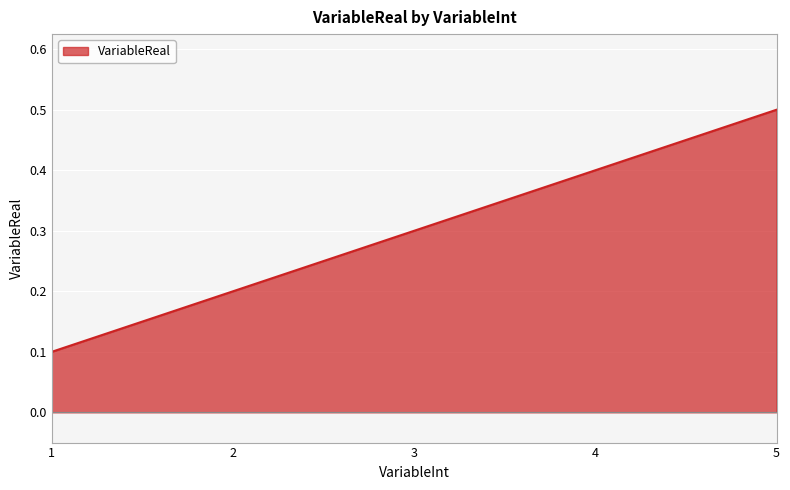

Rank the categories by value from lowest to highest.

1, 2, 3, 4, 5